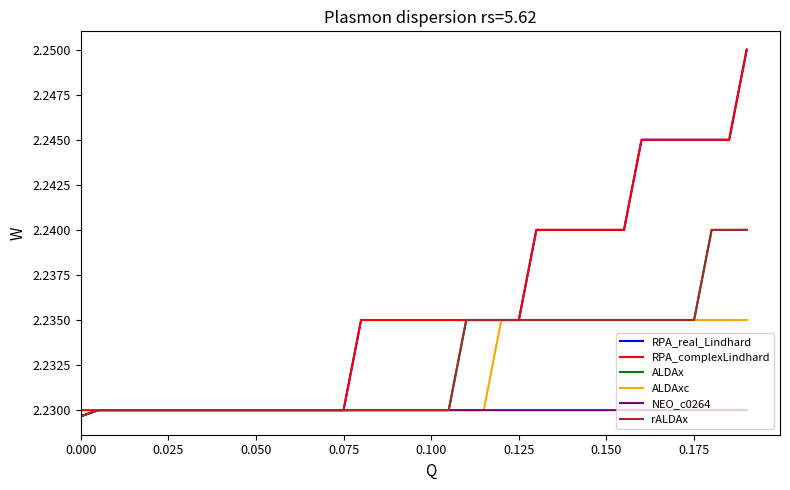

Does the chart have visible grid lines?

No